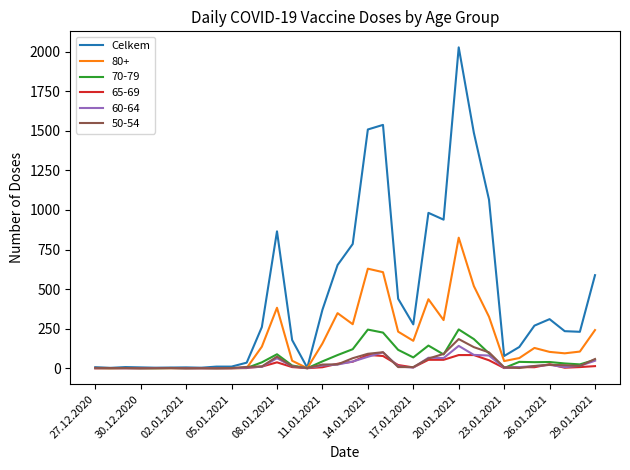

What is the maximum value shown in the chart?

2028